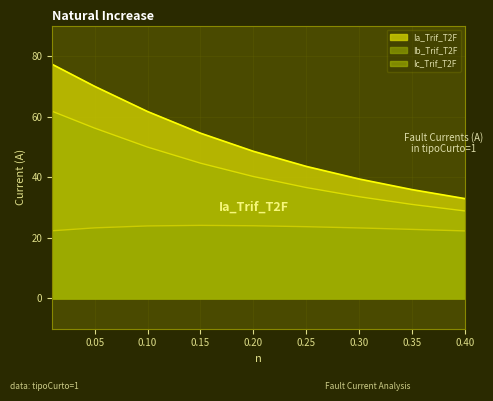

True or false: Ia_Trif_T2F has more than 1 points higher than both neighbors.

False